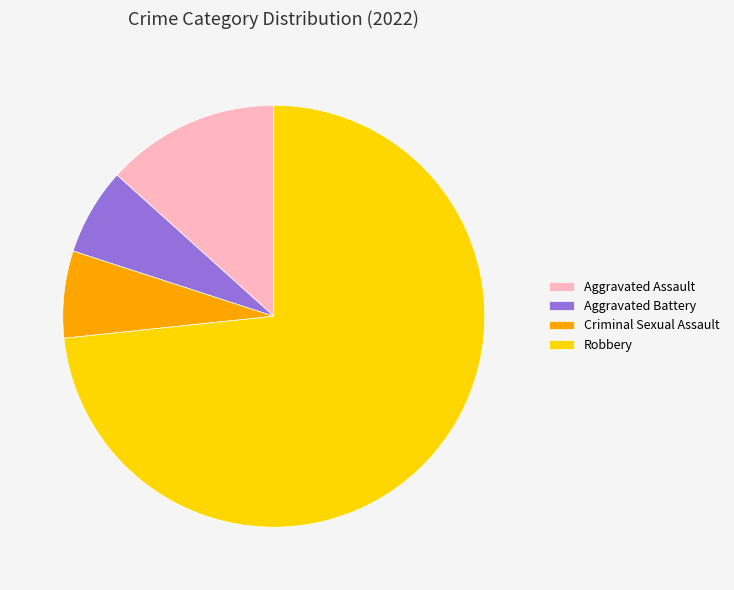

Do Criminal Sexual Assault and Aggravated Assault together represent more than half of the pie?

No